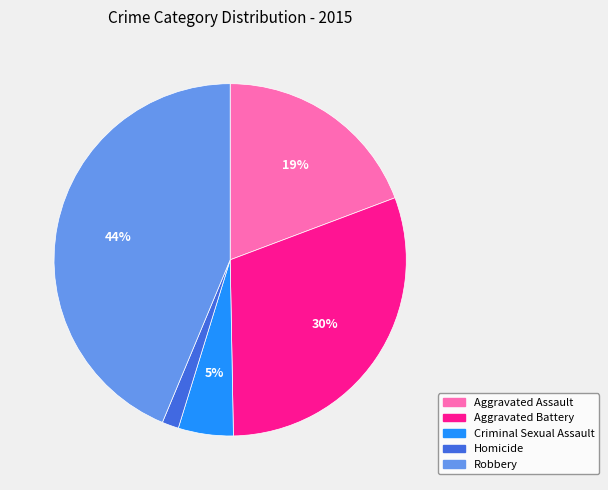

How many segments does this pie chart have?

5